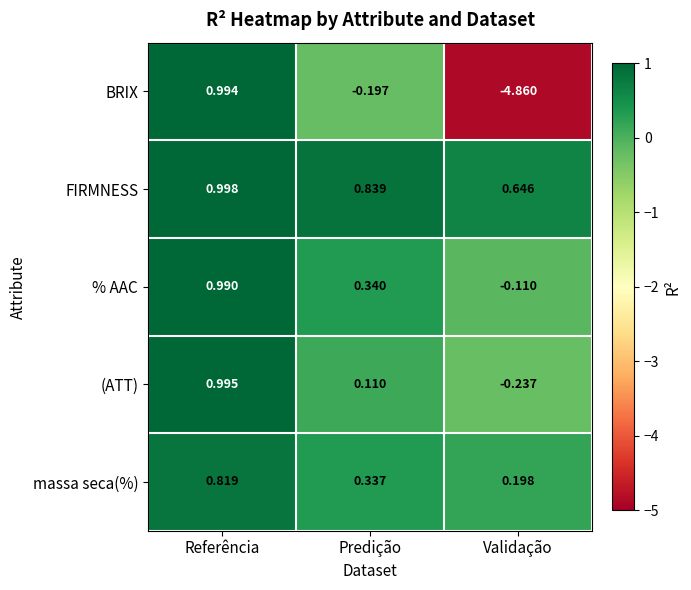

Between Referência and Validação, which series saw the biggest shift?

BRIX